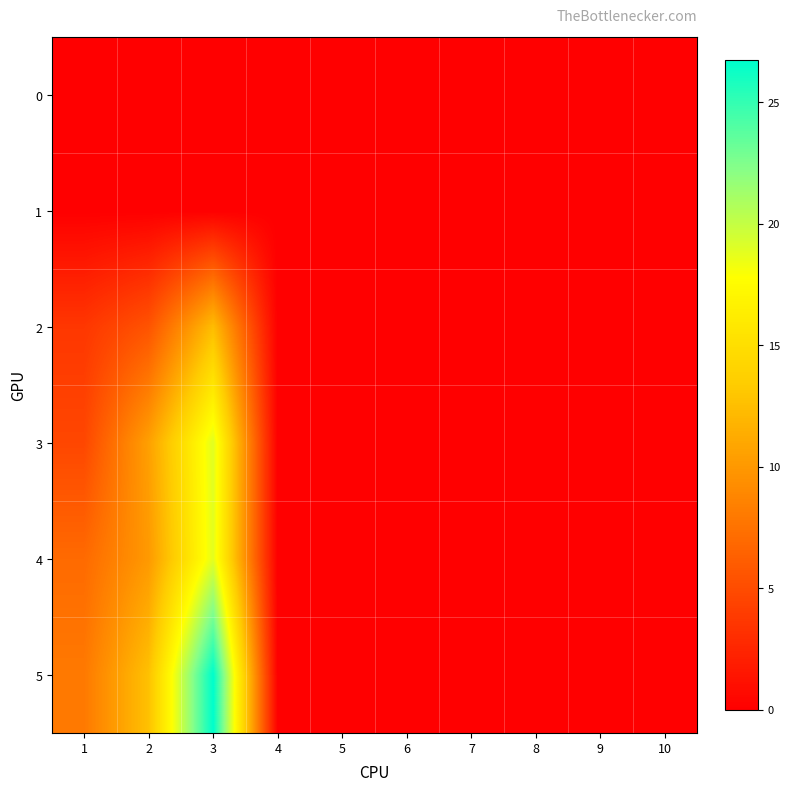

At 5, list the series in order from largest to smallest.

0, 1, 2, 3, 4, 5